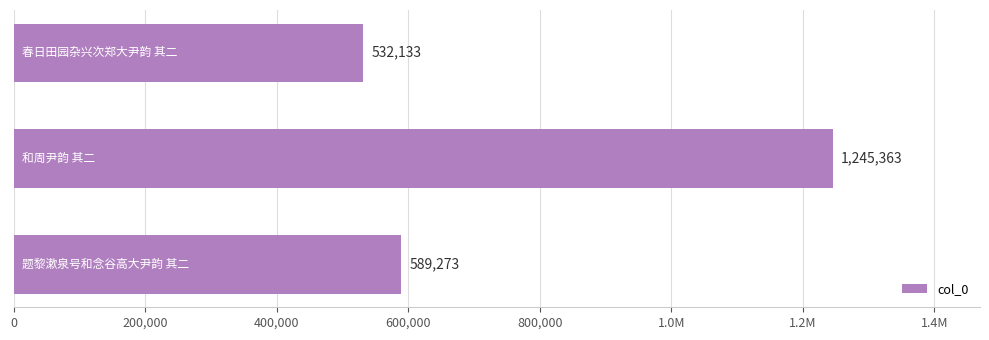

What is the difference between the second highest and minimum values?

57140